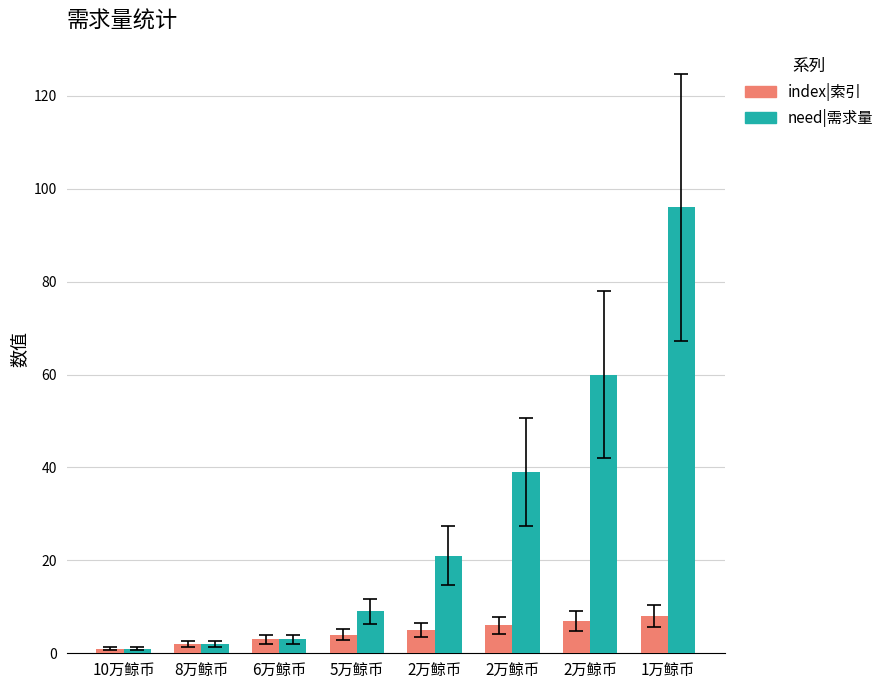

How many series are shown in this chart?

2